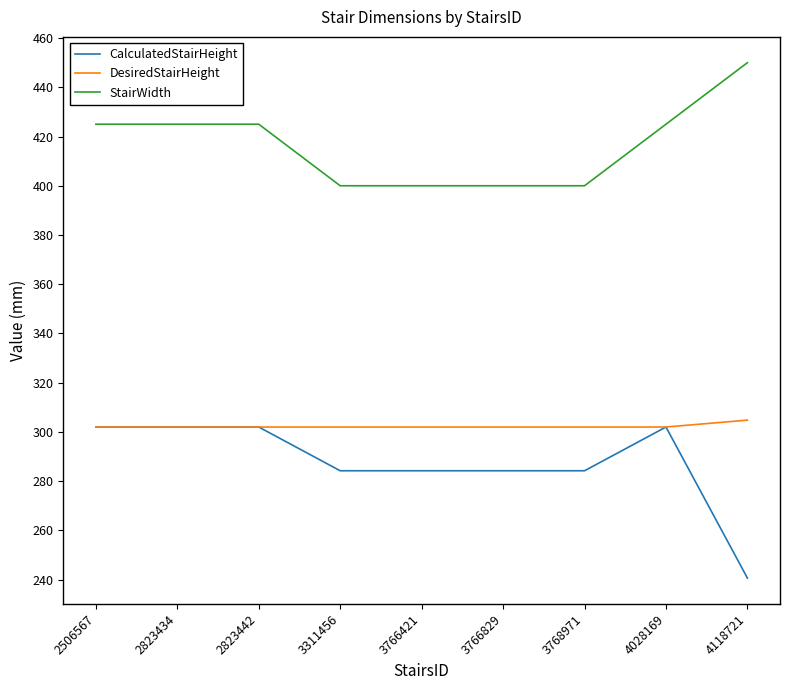

What is the difference between the maximum and minimum values in the DesiredStairHeight series?

2.8